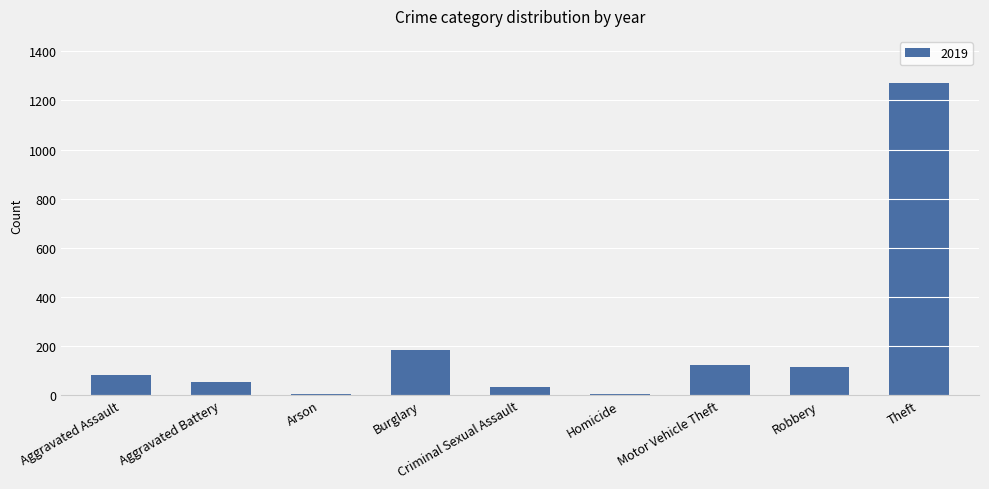

What is the greatest value displayed?

1272